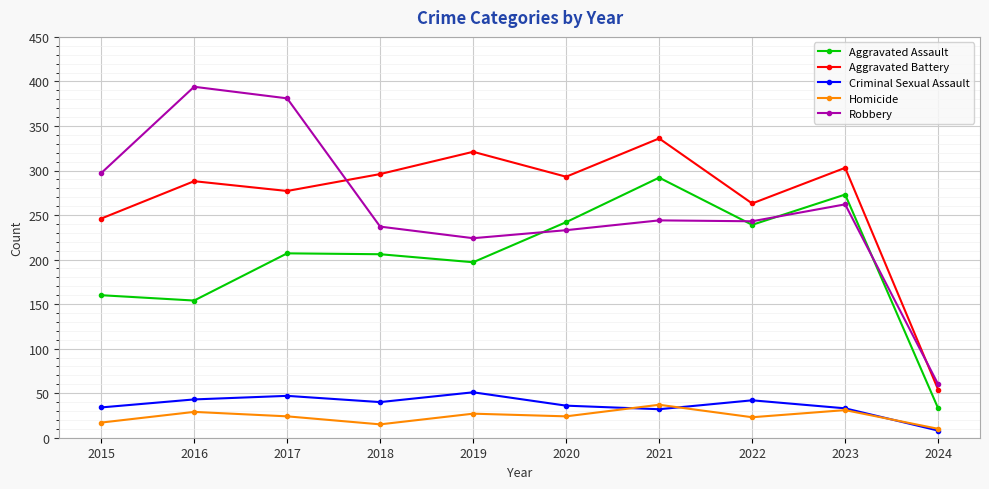

What is the total value across all series at 2018?

794